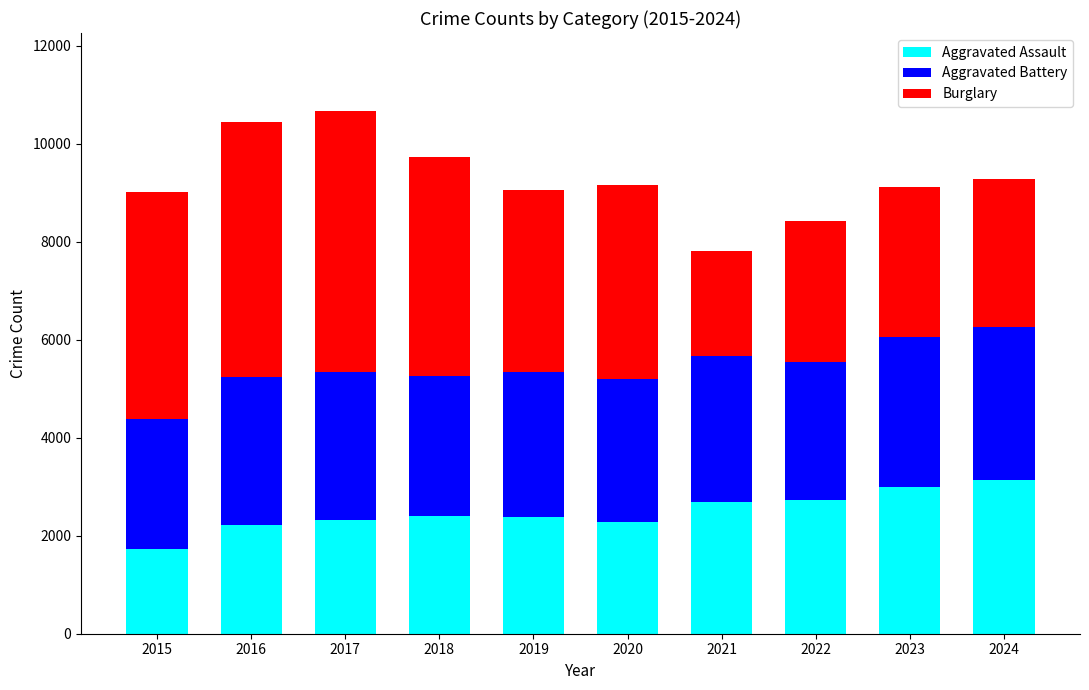

How many values in the Aggravated Assault series are below 2397?

5